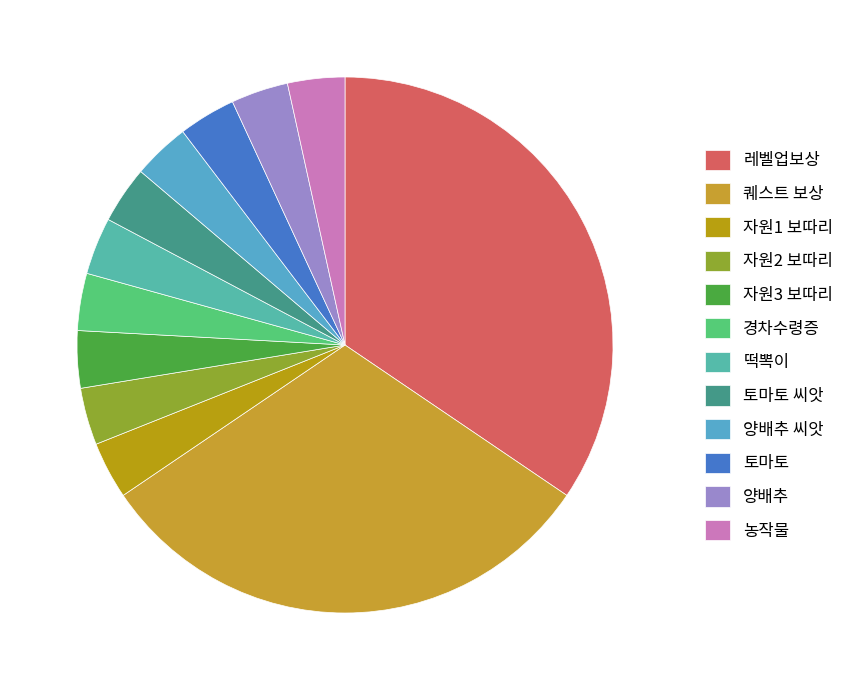

To the nearest percent, what percentage of the pie is 토마토 씨앗?

3%